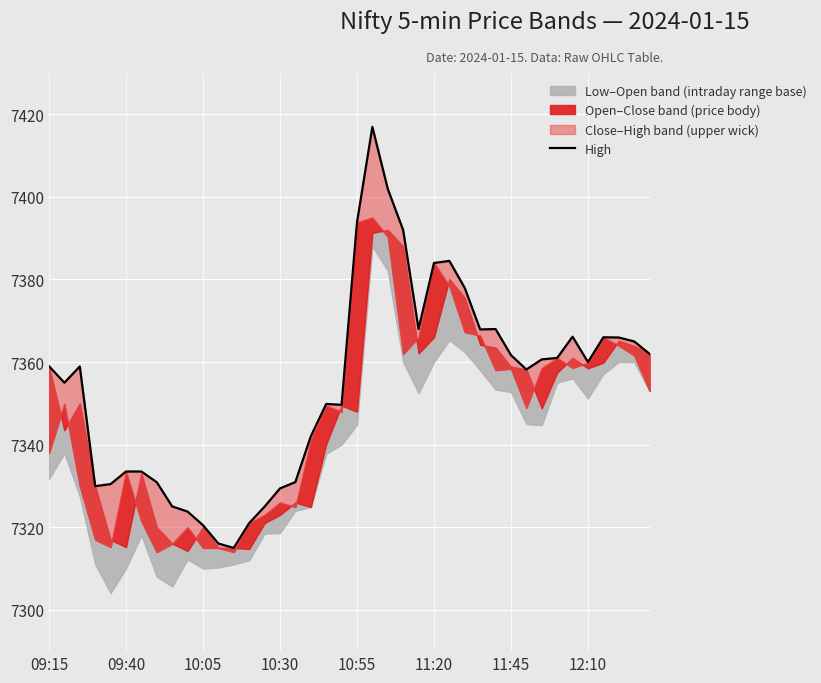

Does the chart display data point markers on the line(s)?

No